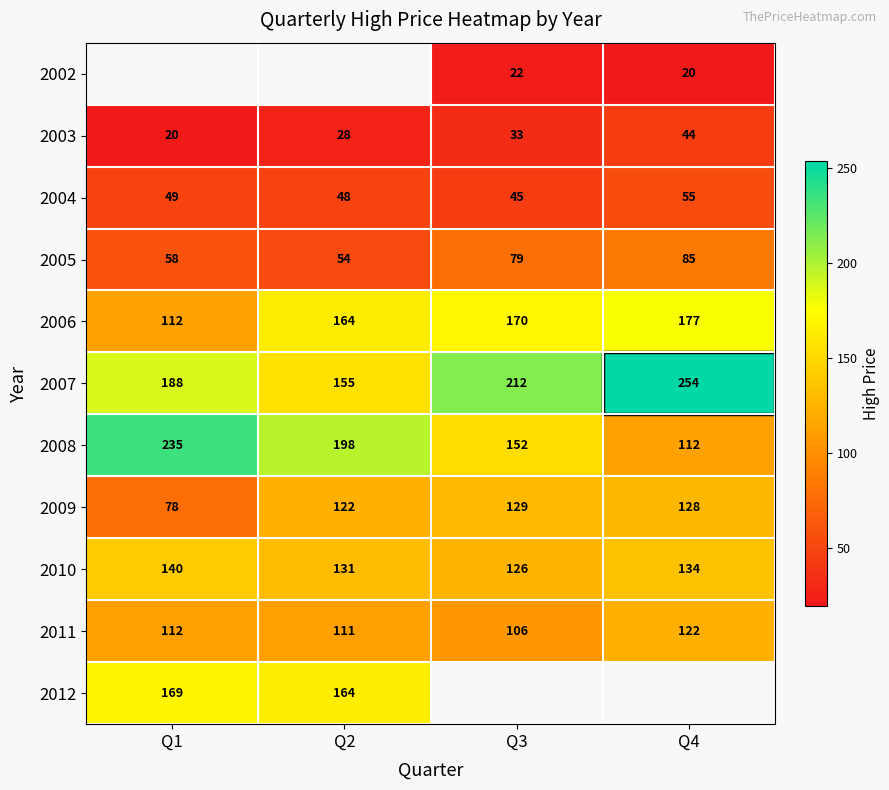

The 2007 series shows 351.2 at Q4. True or false?

False